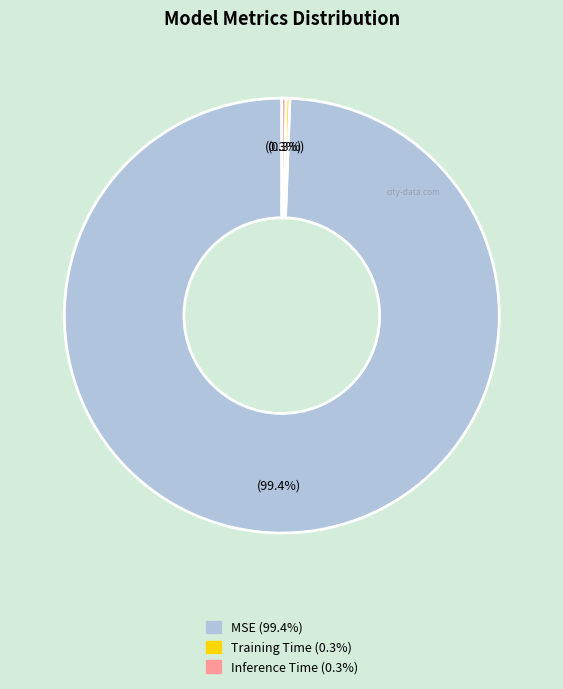

What percentage is NOT represented by Training Time?

99.7%